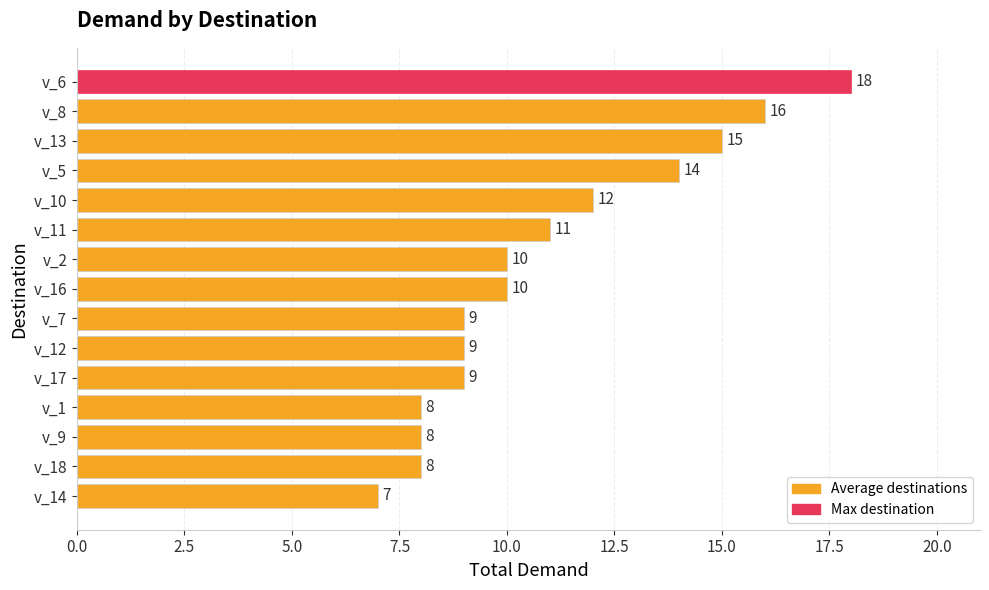

Between v_13 and v_7, which is larger?

v_13